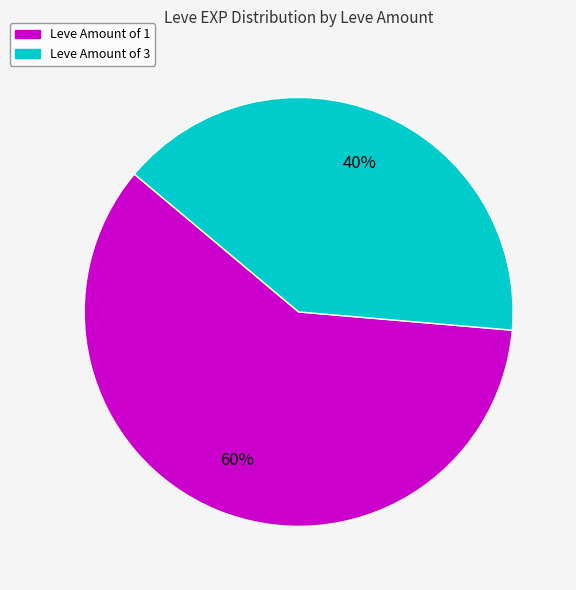

Is there a majority slice in this chart?

Yes